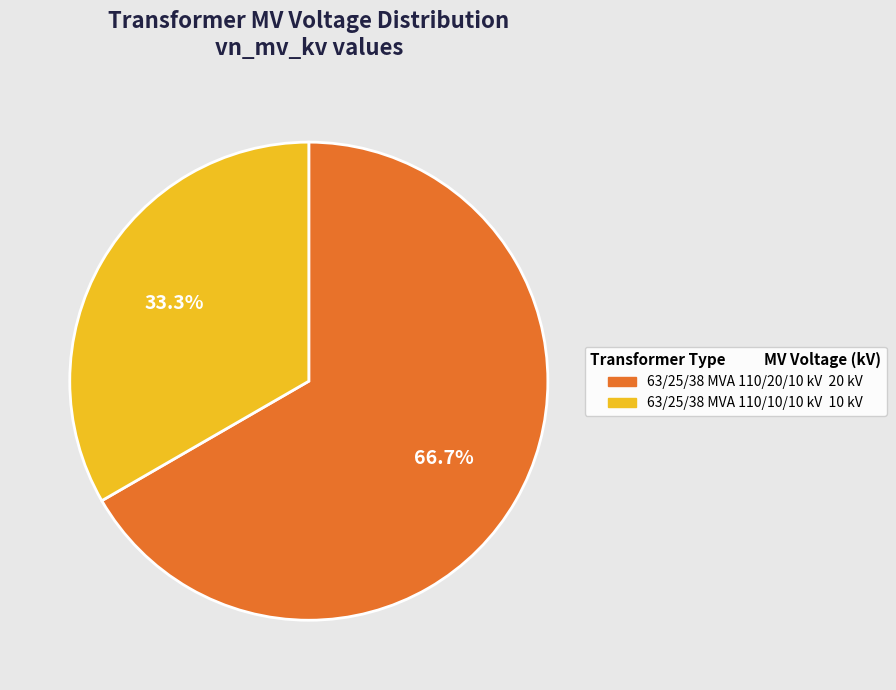

What percentage do 63/25/38 MVA 110/10/10 kV and 63/25/38 MVA 110/20/10 kV together represent?

100.0%